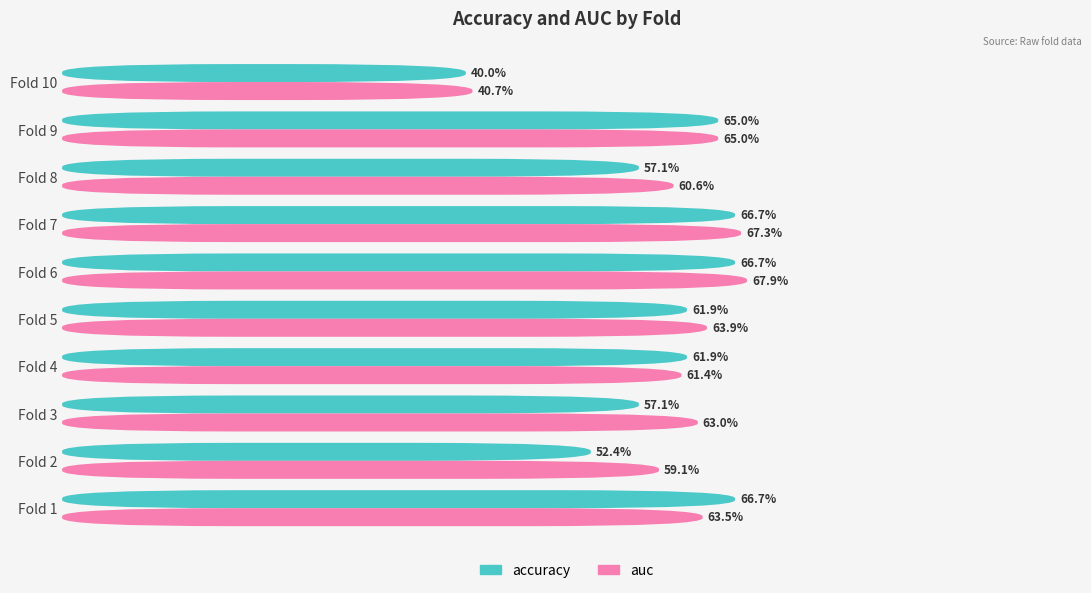

What is the highest value of the accuracy series?

0.7